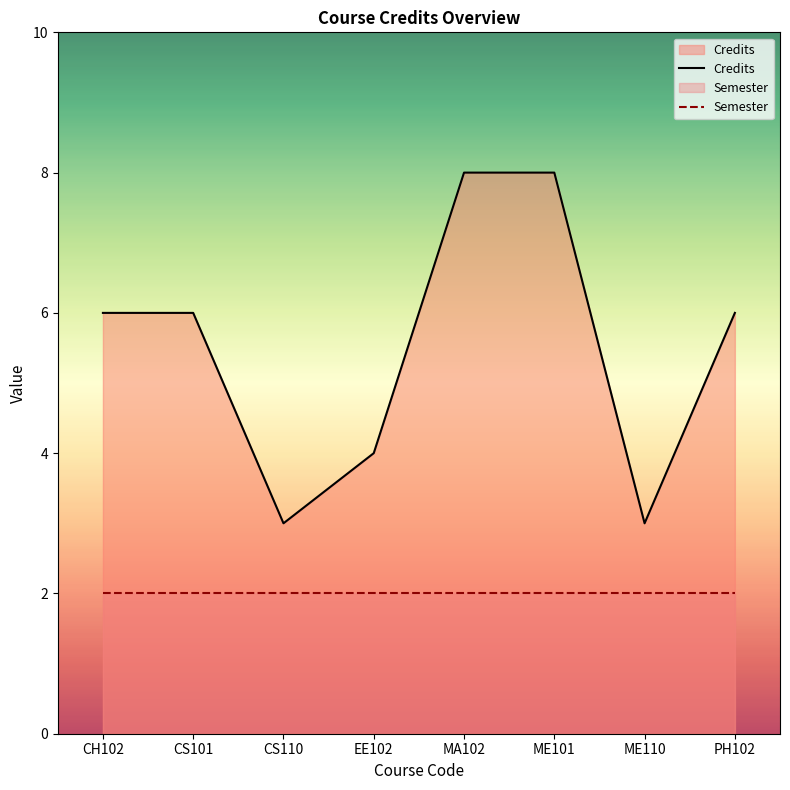

The value of Credits at EE102 is 5. True or false?

False